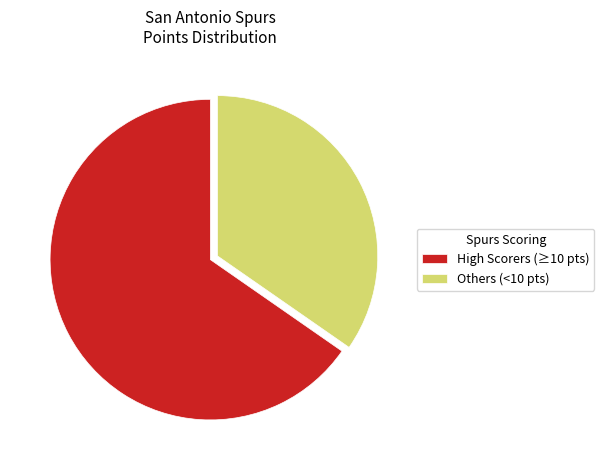

Rank the categories by value from lowest to highest.

Others (<10 pts), High Scorers (≥10 pts)